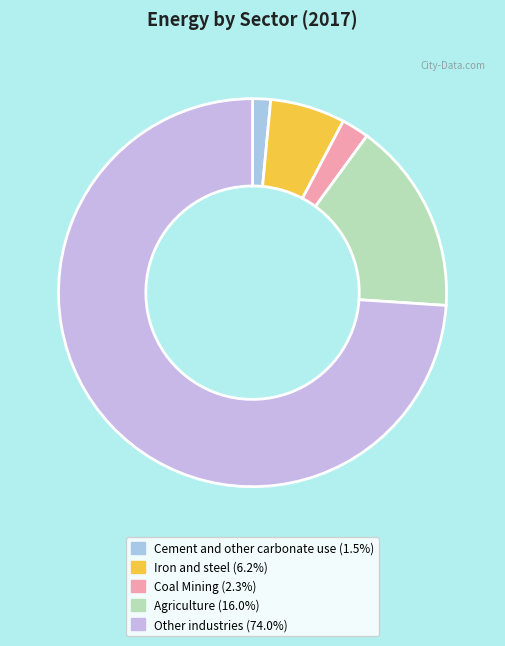

Count the number of slices in the pie.

5